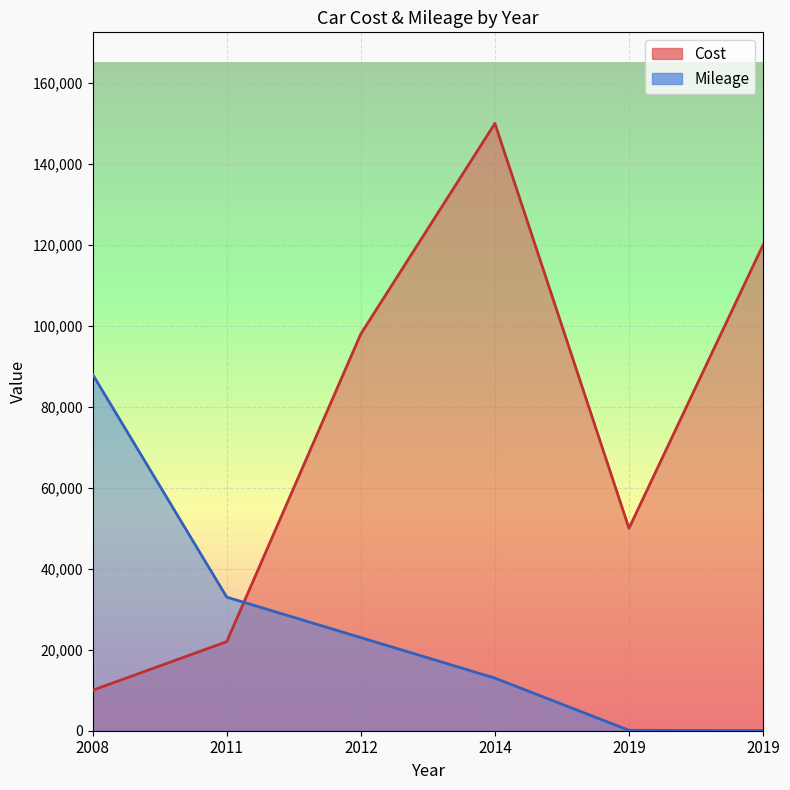

What is the sum of all Cost values?

450000